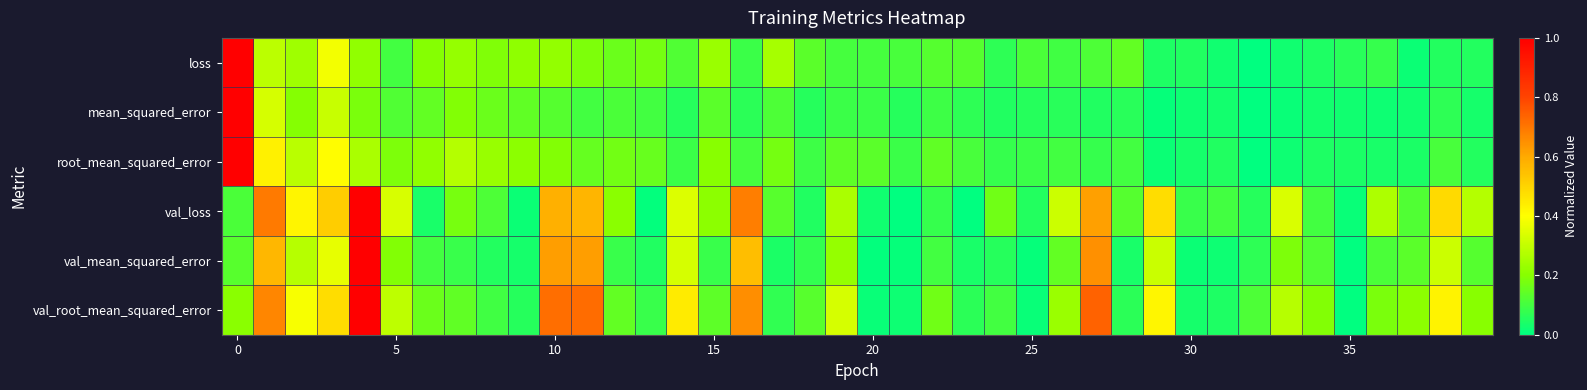

Reading right to left, what are all the values shown in this chart?

loss: 0.1	0.1	0.0	0.1	0.1	0.0	0.0	0.0	0.0	0.0	0.0	0.1	0.1	0.1	0.1	0.1	0.1	0.1	0.1	0.1	0.1	0.1	0.3	0.1	0.2	0.1	0.2	0.2	0.2	0.2	0.2	0.2	0.2	0.2	0.1	0.2	0.4	0.2	0.3	1.0
mean_squared_error: 0.0	0.1	0.0	0.0	0.0	0.0	0.0	0.0	0.0	0.0	0.0	0.1	0.1	0.1	0.1	0.0	0.1	0.1	0.1	0.1	0.1	0.1	0.1	0.1	0.1	0.1	0.1	0.1	0.1	0.1	0.1	0.2	0.2	0.1	0.1	0.2	0.3	0.2	0.3	1.0
root_mean_squared_error: 0.1	0.1	0.0	0.0	0.0	0.0	0.0	0.0	0.0	0.0	0.0	0.1	0.1	0.1	0.1	0.1	0.1	0.1	0.1	0.1	0.1	0.1	0.2	0.1	0.2	0.1	0.2	0.2	0.2	0.2	0.2	0.2	0.3	0.2	0.2	0.3	0.4	0.3	0.4	1.0
val_loss: 0.3	0.5	0.1	0.3	0.0	0.1	0.3	0.1	0.1	0.1	0.5	0.1	0.6	0.3	0.1	0.2	0.0	0.1	0.0	0.0	0.3	0.0	0.1	0.7	0.2	0.3	0.0	0.2	0.6	0.6	0.0	0.1	0.2	0.0	0.3	1.0	0.5	0.4	0.7	0.1
val_mean_squared_error: 0.1	0.3	0.1	0.1	0.0	0.1	0.2	0.1	0.0	0.0	0.3	0.0	0.7	0.1	0.0	0.1	0.0	0.1	0.0	0.0	0.2	0.1	0.0	0.6	0.1	0.3	0.0	0.1	0.6	0.6	0.0	0.1	0.1	0.1	0.2	1.0	0.4	0.3	0.6	0.1
val_root_mean_squared_error: 0.2	0.4	0.2	0.2	0.0	0.2	0.3	0.1	0.0	0.0	0.4	0.1	0.7	0.2	0.0	0.1	0.1	0.2	0.0	0.0	0.3	0.1	0.1	0.7	0.1	0.4	0.1	0.1	0.7	0.7	0.1	0.1	0.1	0.2	0.3	1.0	0.5	0.4	0.7	0.2